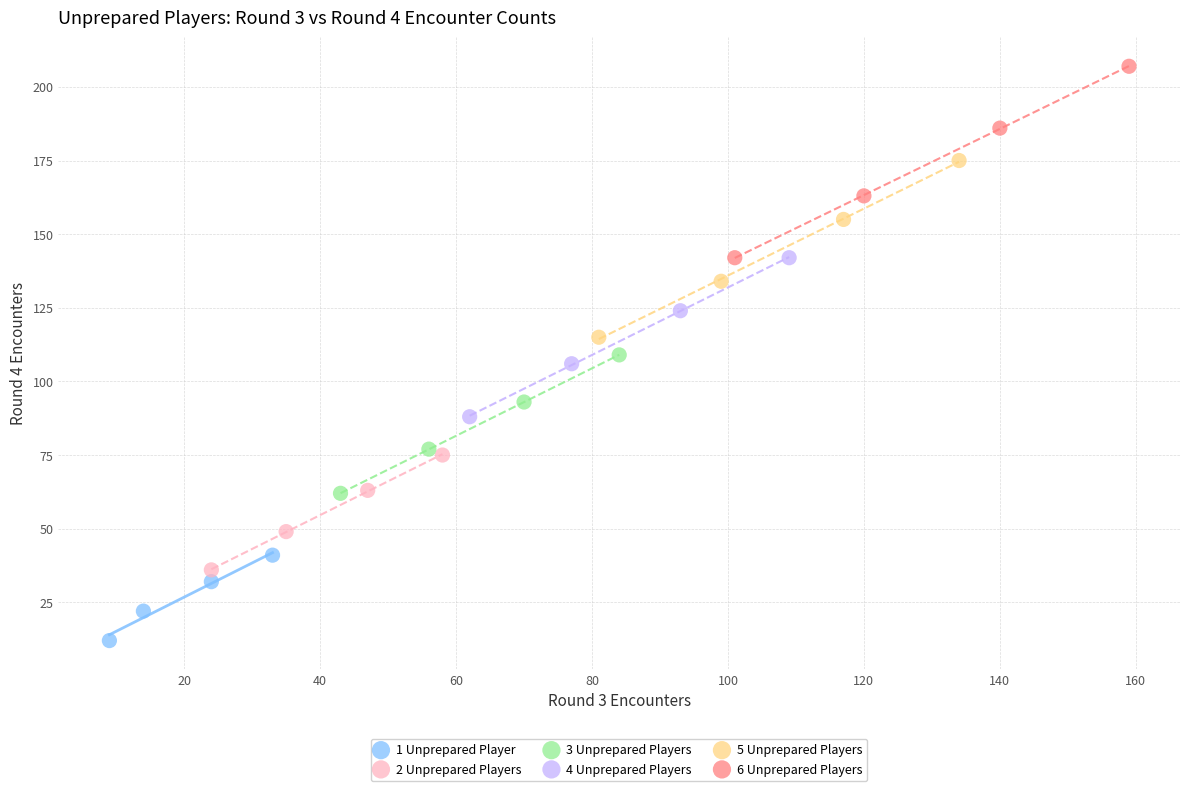

Which series contains the lowest Y value?

1 Unprepared Player